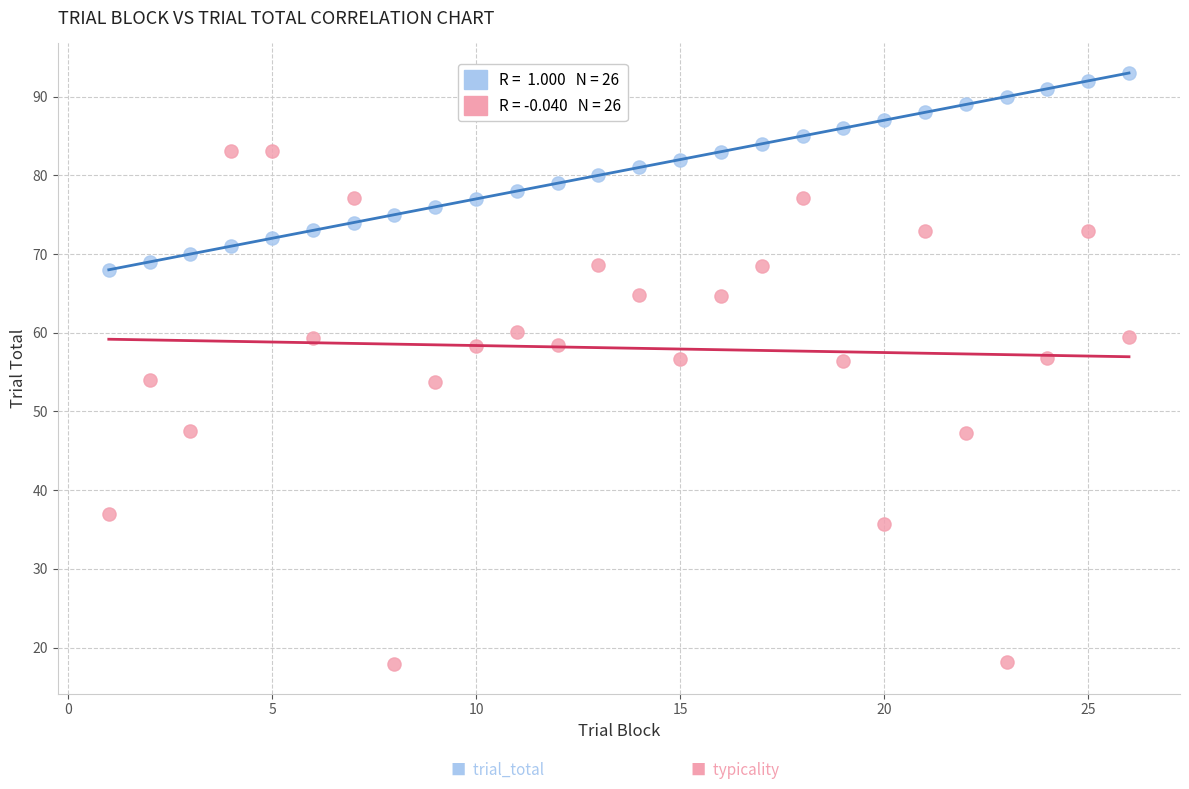

Across all data points, what is the range of Y values (max minus min)?

75.1